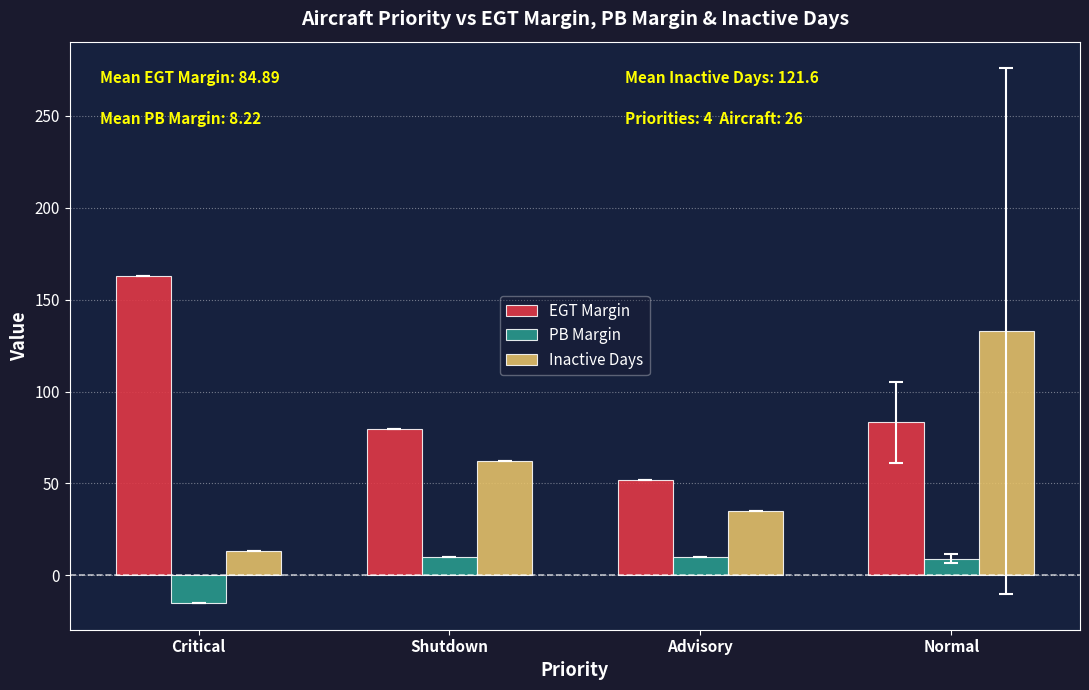

What is the approximate value of PB Margin at Advisory?

10.0